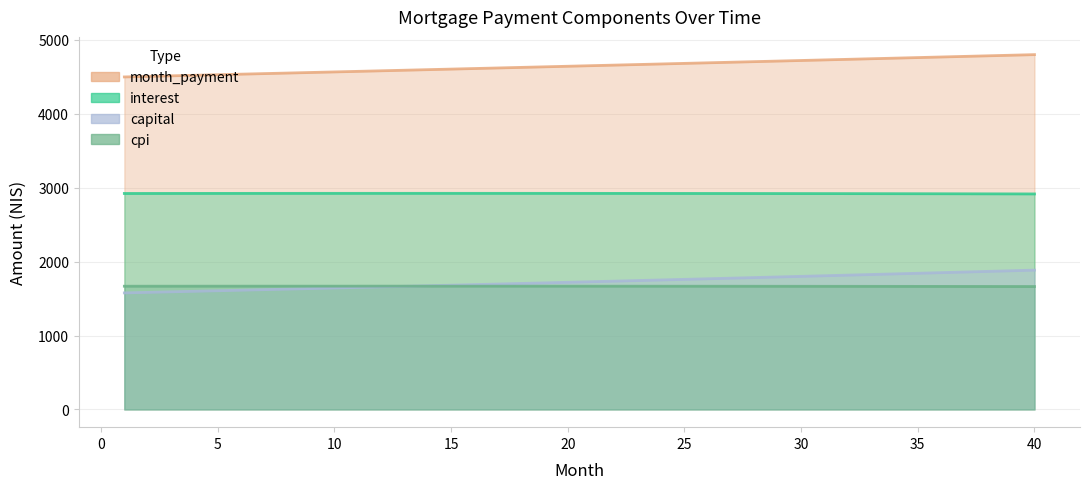

True or false: month_payment and interest intersect in this chart.

False